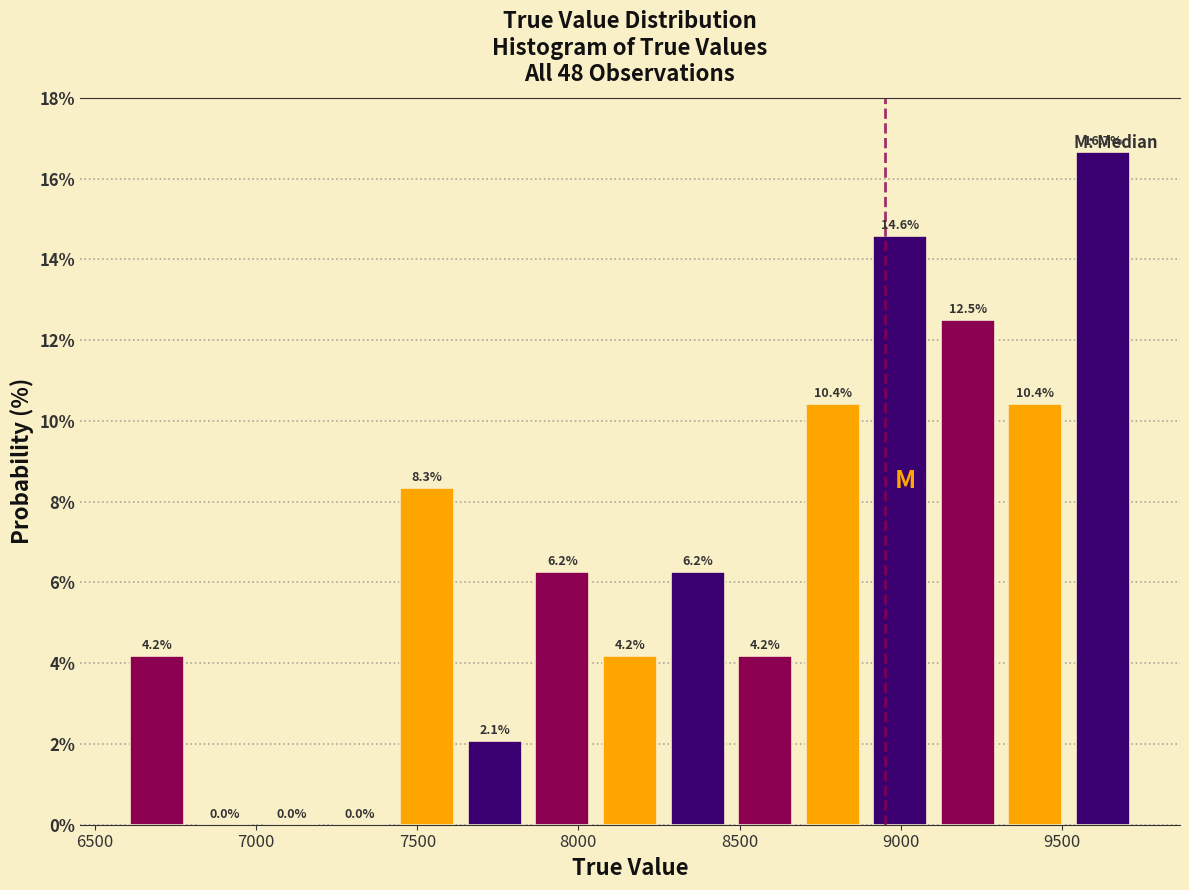

Reading left to right, transcribe this chart: for each bar, give the range it covers on the x-axis and its height. The bar edges are not printed on the chart, so give them approximately, as read against the axis.

6600 to 6800: 4.2
6800 to 7000: 0.0
7000 to 7200: 0.0
7200 to 7450: 0.0
7450 to 7650: 8.3
7650 to 7850: 2.1
7850 to 8050: 6.2
8050 to 8250: 4.2
8250 to 8450: 6.2
8450 to 8700: 4.2
8700 to 8900: 10.4
8900 to 9100: 14.6
9100 to 9300: 12.5
9300 to 9500: 10.4
9500 to 9750: 16.7